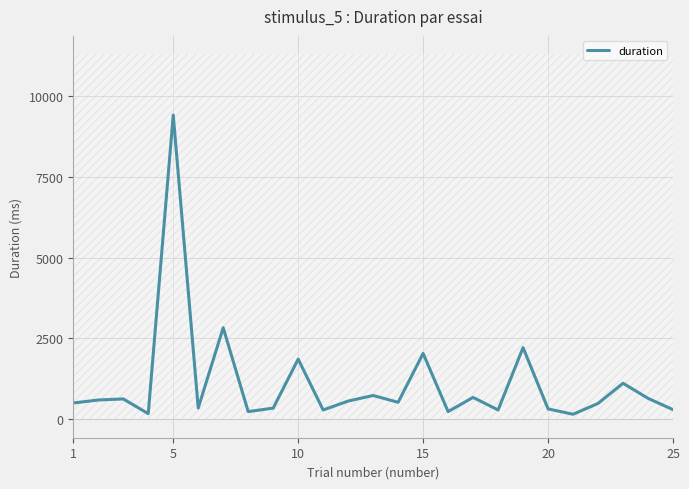

True or false: the data has more than 0 interior local peaks.

True